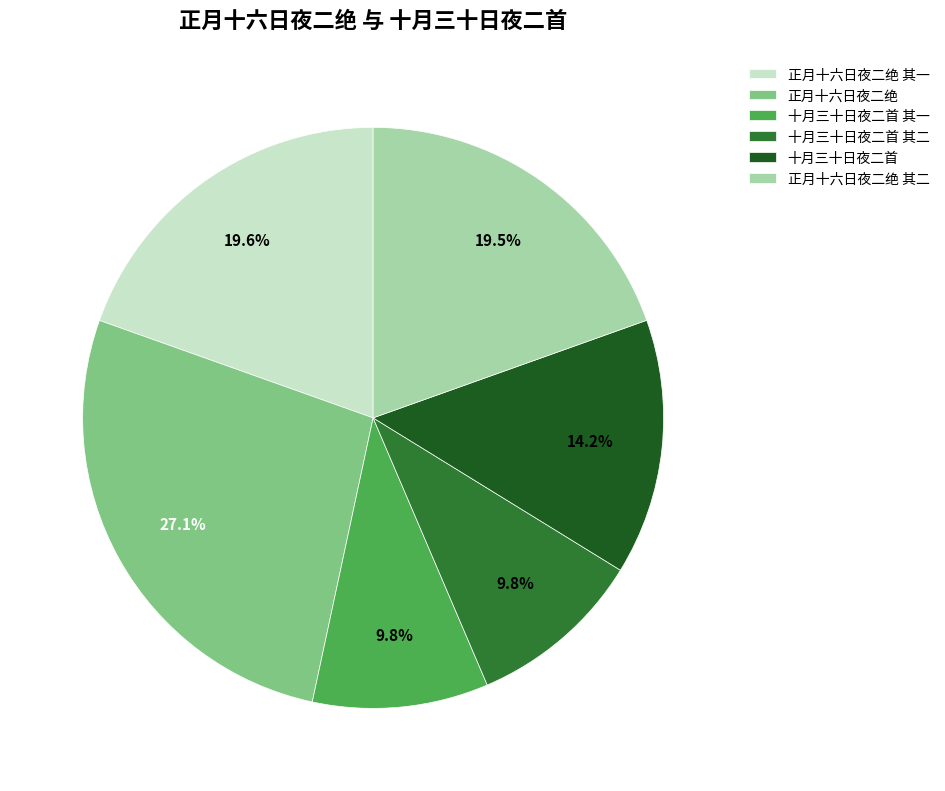

How many segments does this pie chart have?

6